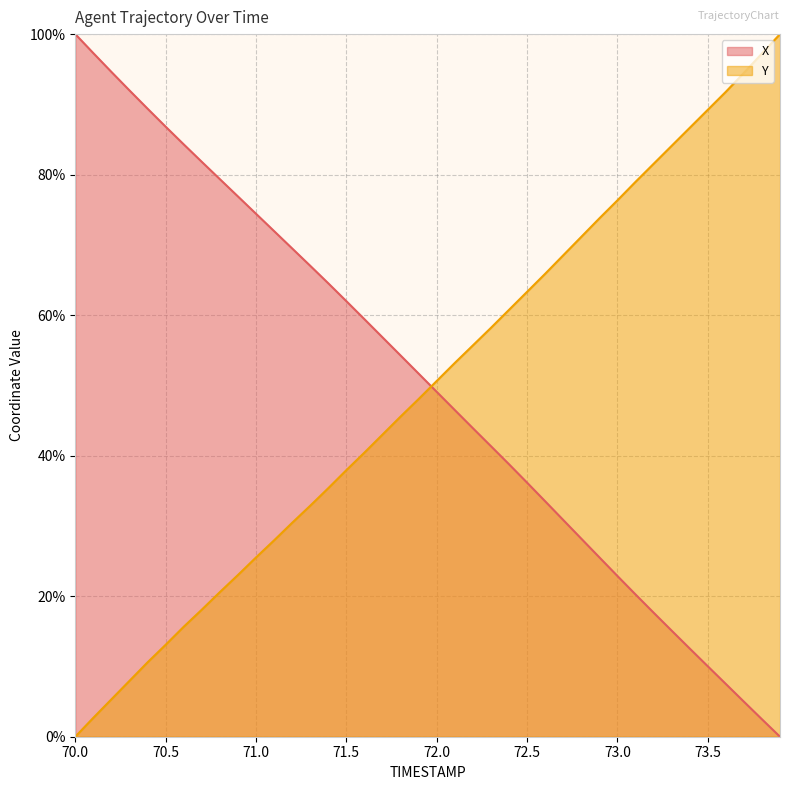

What is the sum of all X values?

2001.6